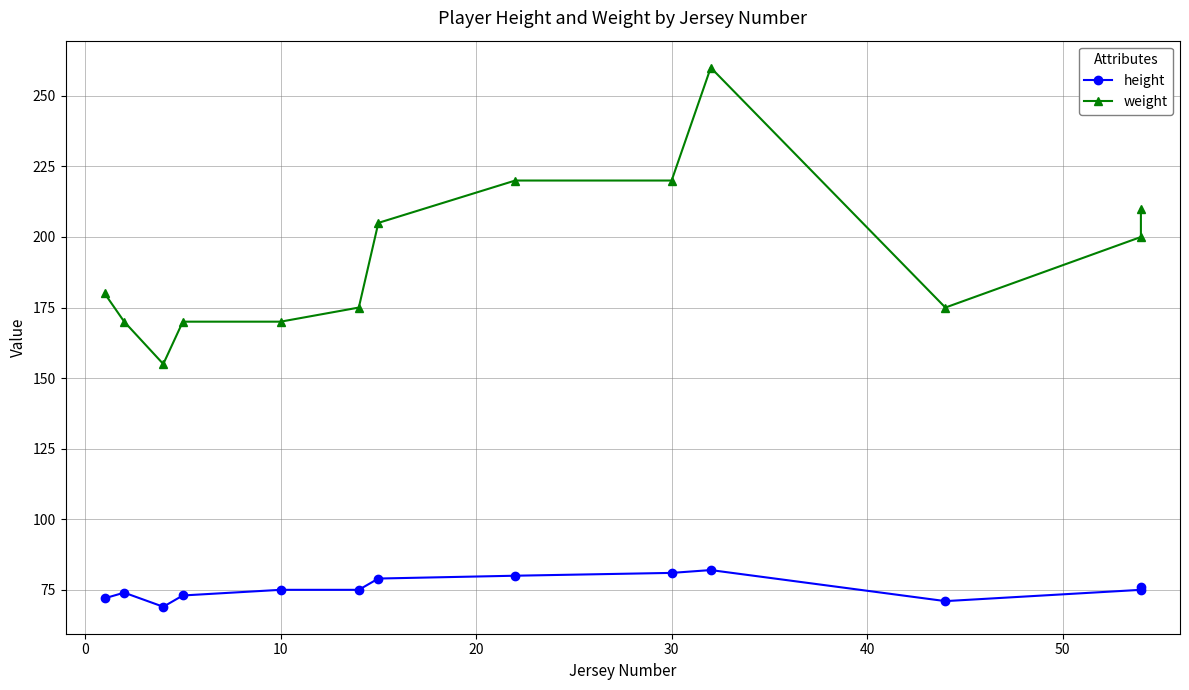

Reading right to left, list all the values displayed in this chart.

height: 76	75	71	82	81	80	79	75	75	73	69	74	72
weight: 210	200	175	260	220	220	205	175	170	170	155	170	180